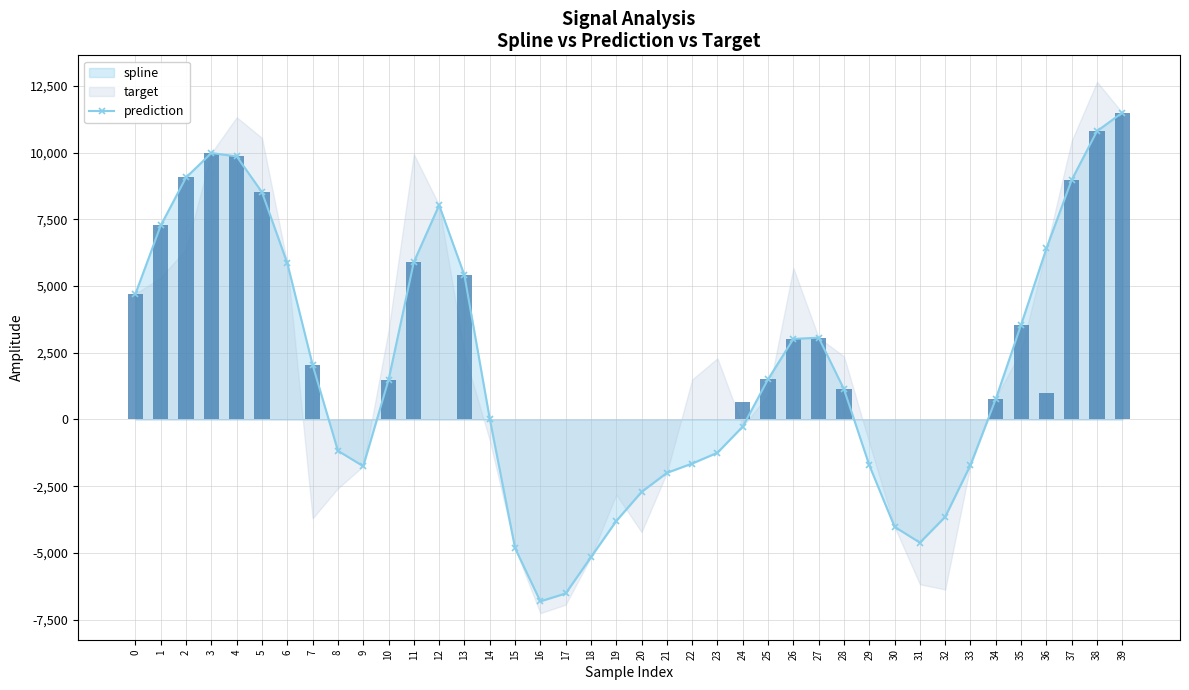

True or false: the data shows 0.0 at 23.

True